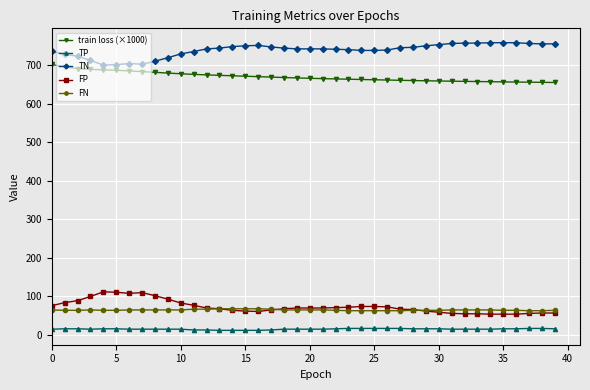

True or false: FP and TN intersect in this chart.

False